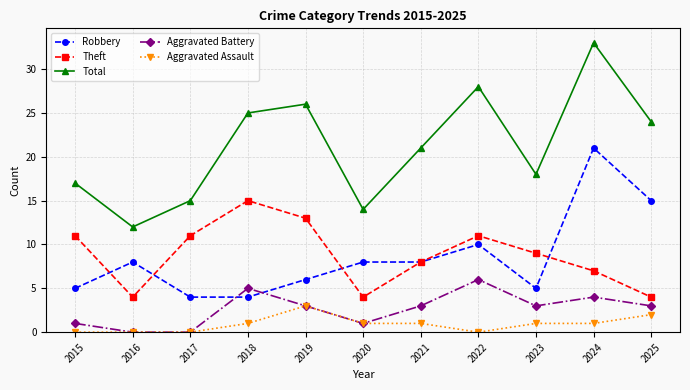

What is the difference between the maximum and second lowest values in the Aggravated Battery series?

6